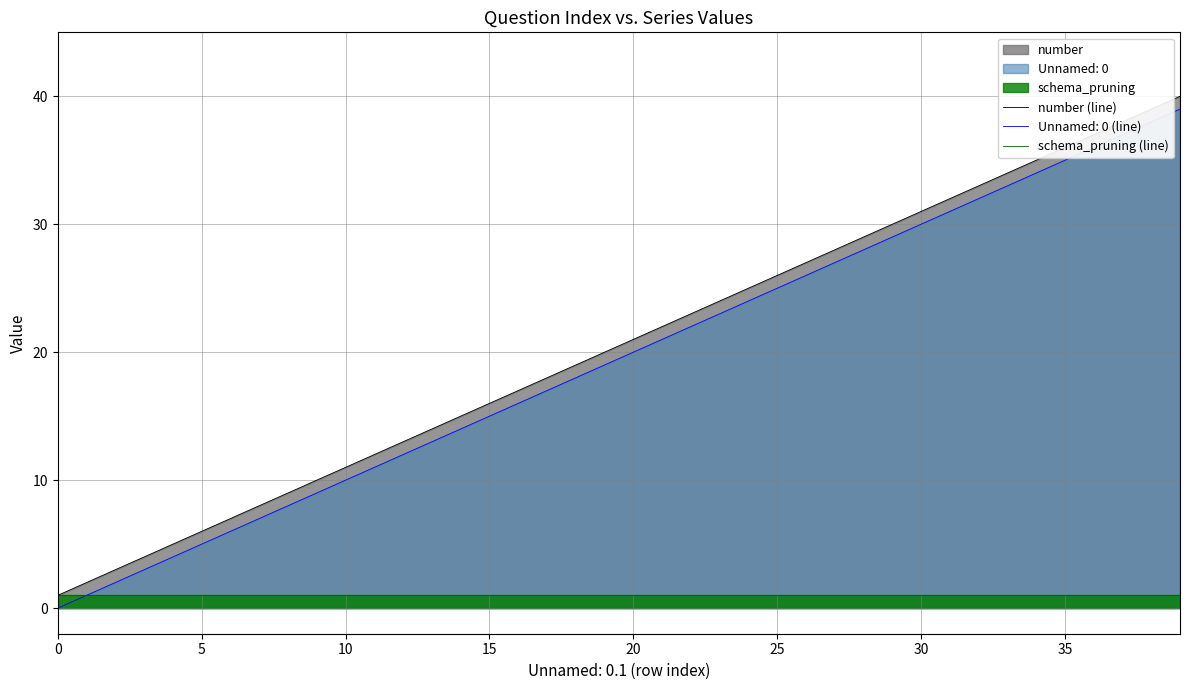

What is the average value of the schema_pruning (line) series?

1